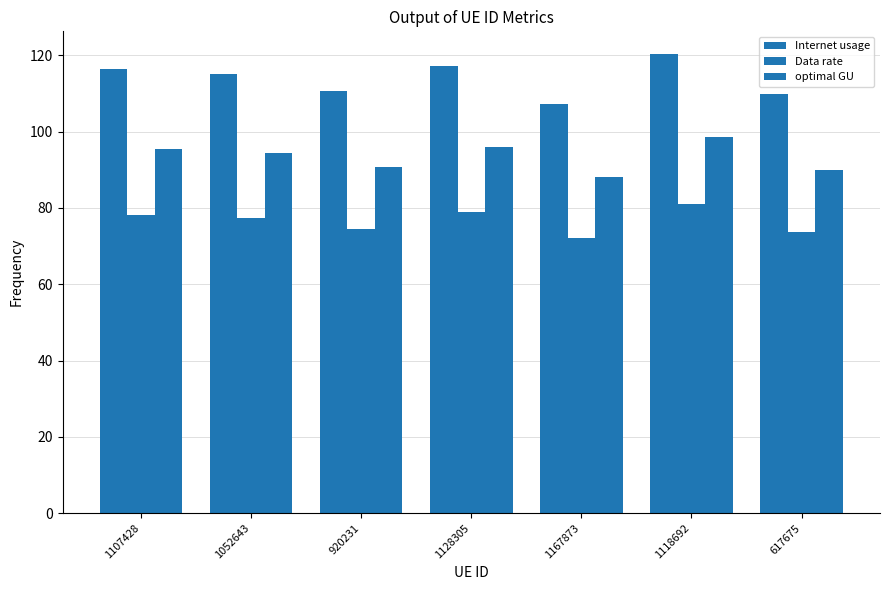

How many data points in Internet usage are less than 115?

3